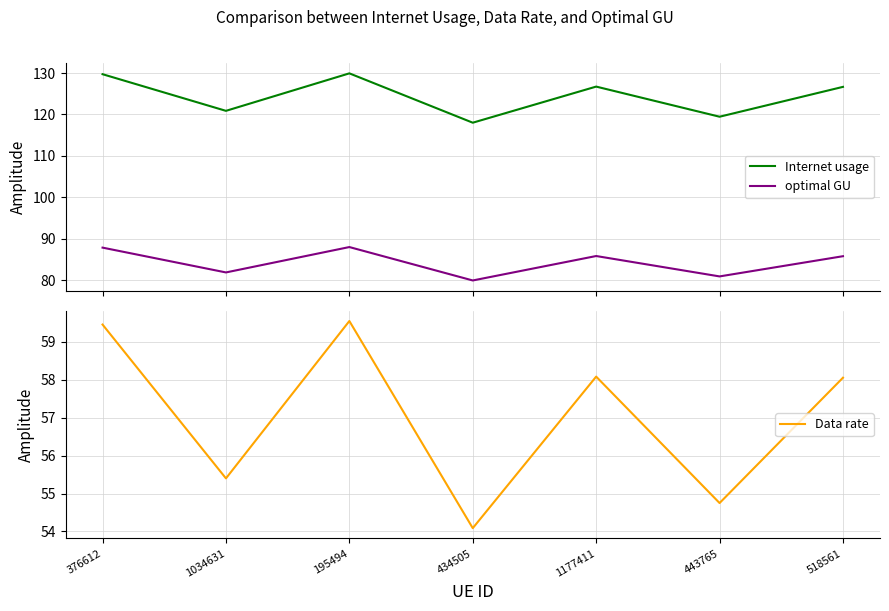

Rank the categories by optimal GU value from highest to lowest.

195494, 376612, 1177411, 518561, 1034631, 443765, 434505